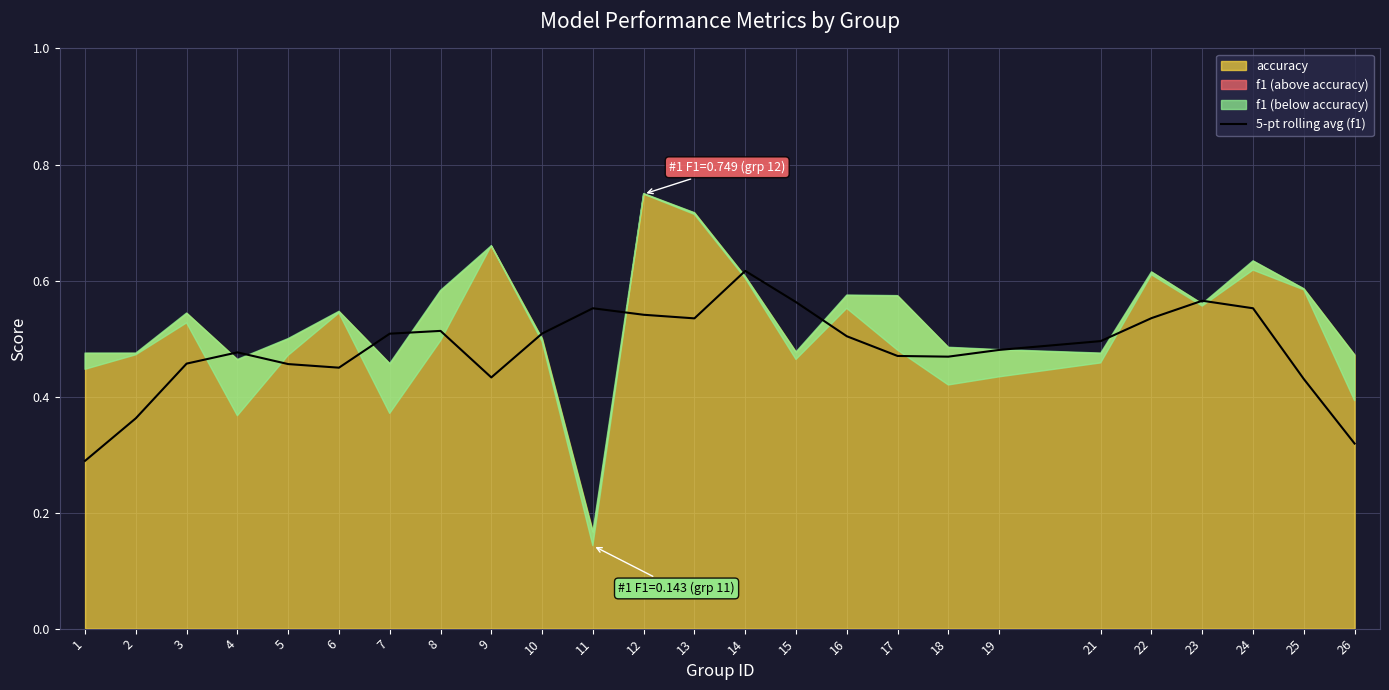

Reading right to left, what are all the values shown in this chart?

26=0.3	25=0.4	24=0.6	23=0.6	22=0.5	21=0.5	19=0.5	18=0.5	17=0.5	16=0.5	15=0.6	14=0.6	13=0.5	12=0.5	11=0.6	10=0.5	9=0.4	8=0.5	7=0.5	6=0.4	5=0.5	4=0.5	3=0.5	2=0.4	1=0.3